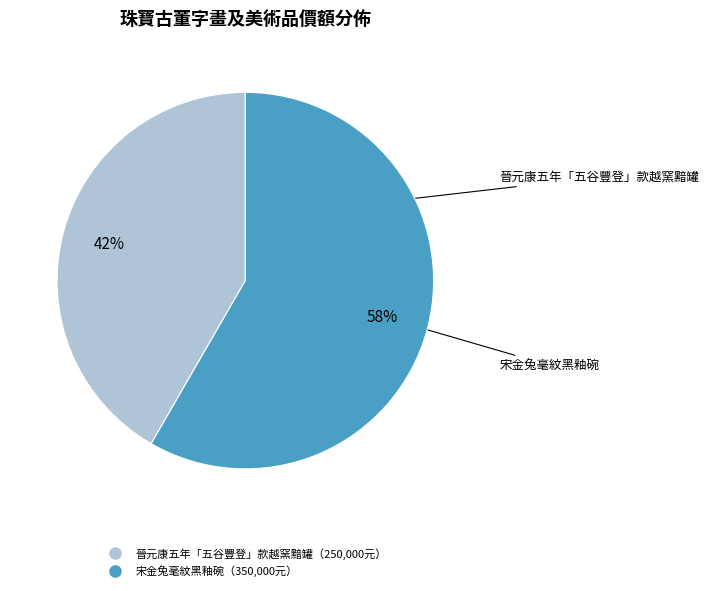

Is there any slice that represents more than half of the pie?

Yes